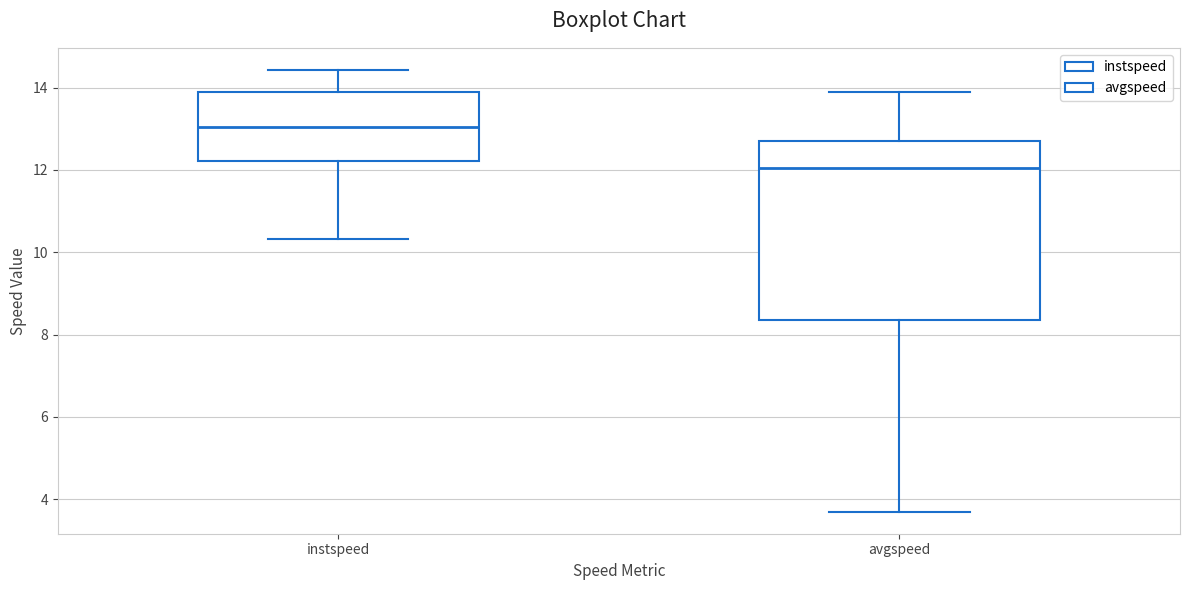

Which box has the highest median line?

instspeed